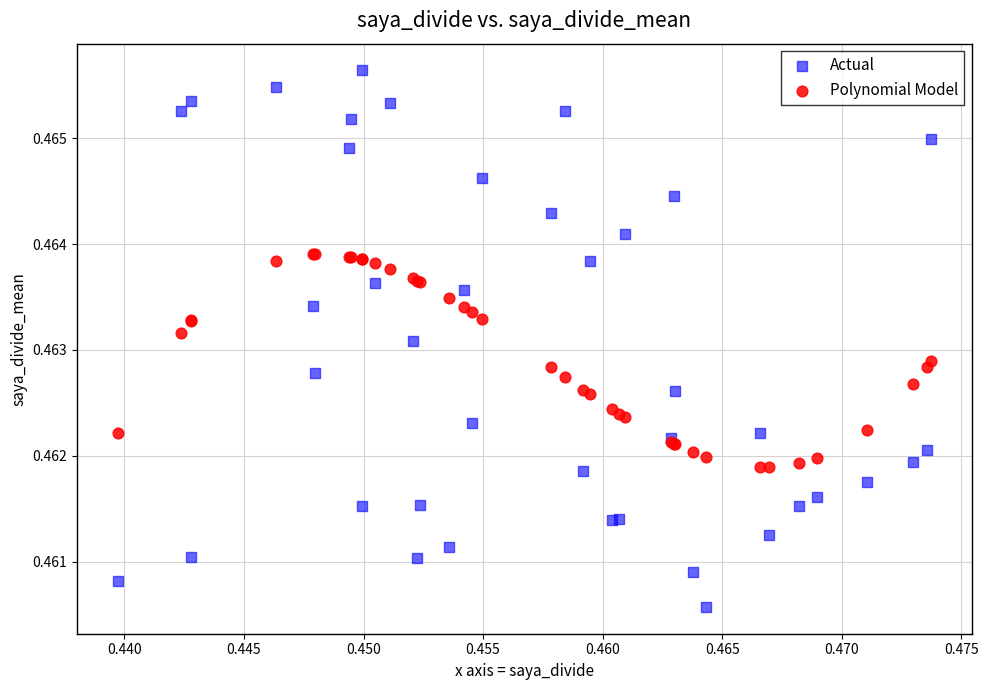

Which series contains the highest Y value?

Actual